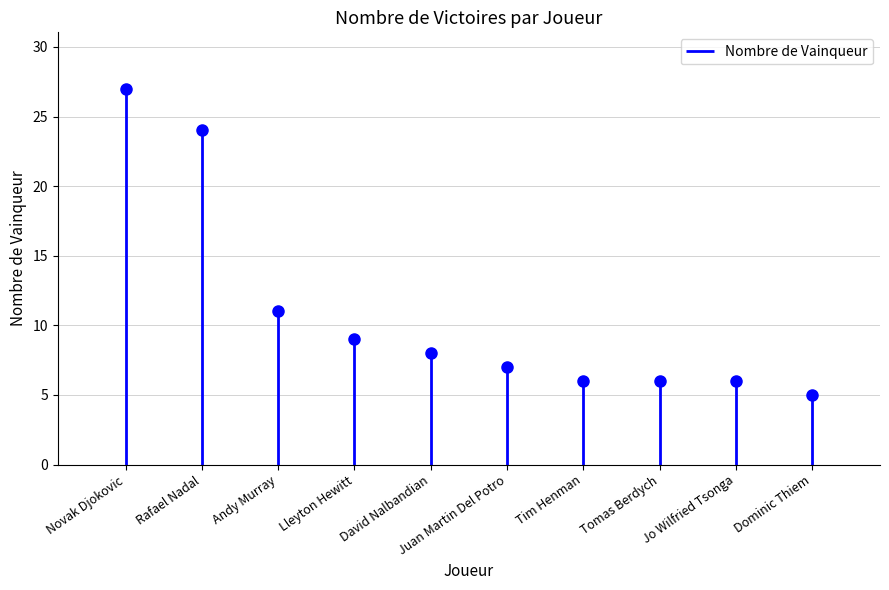

Are the bars horizontal?

No